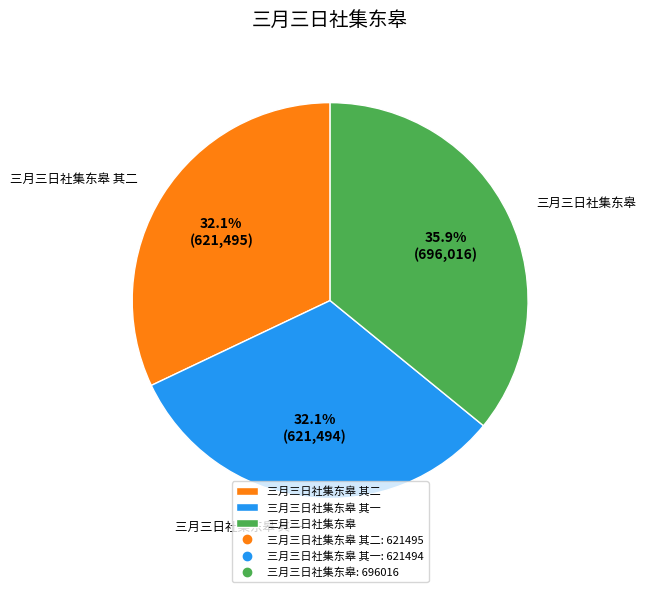

True or false: 三月三日社集东皋 其一 accounts for 32% of the total.

True